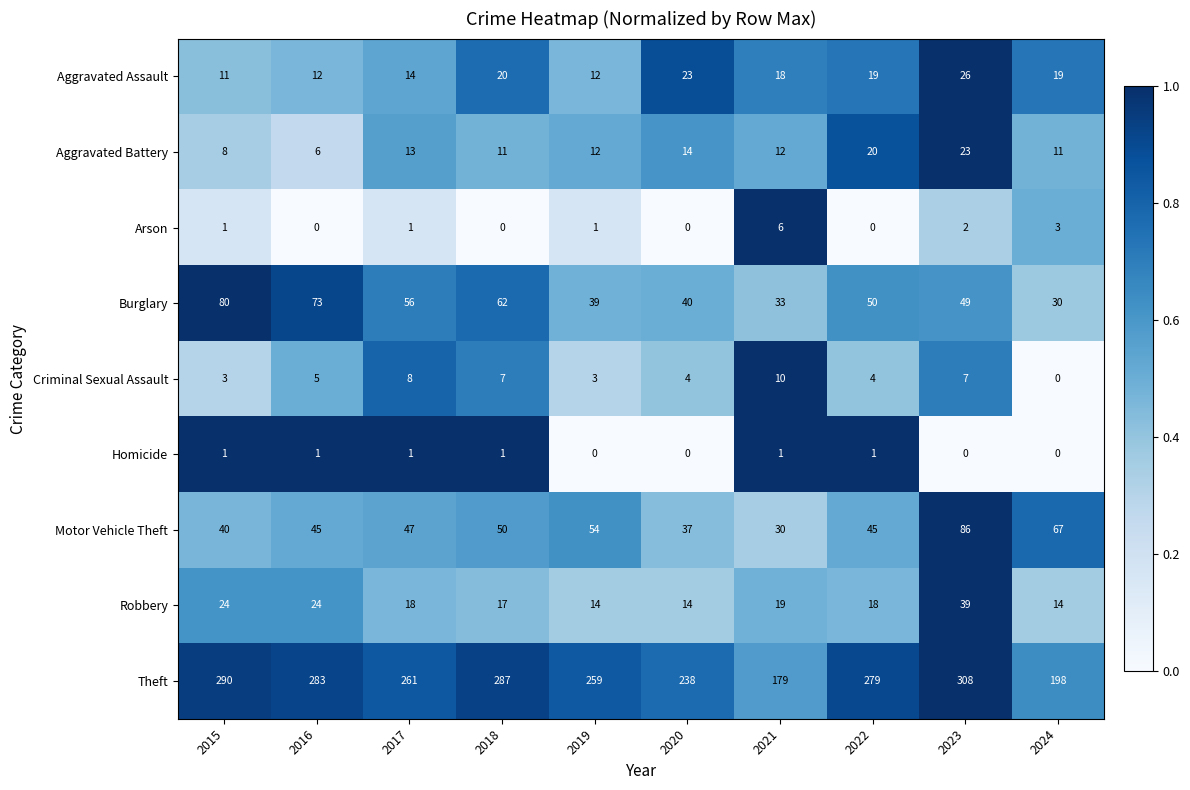

What is the difference between the Theft values at 2024 and 2016?

85